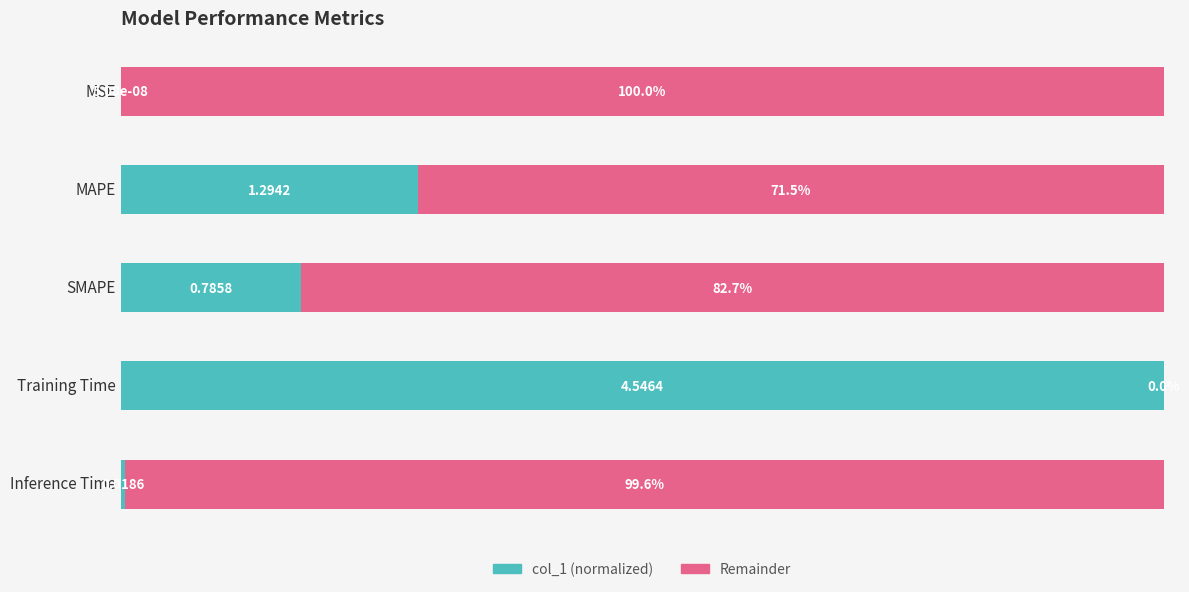

What is the maximum value shown in the chart?

1.0